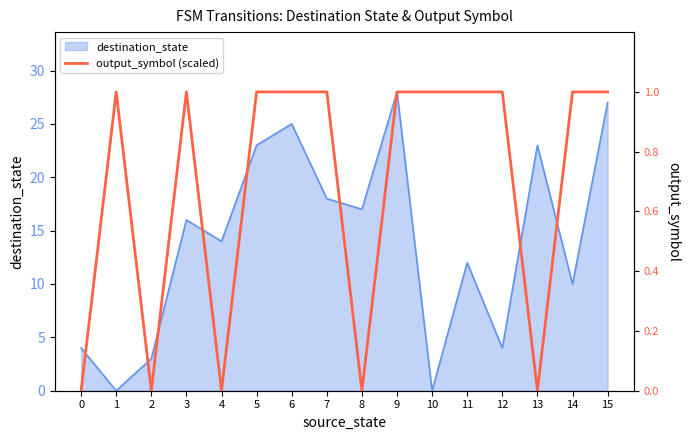

True or false: destination_state has a value of 3 at 2.

True